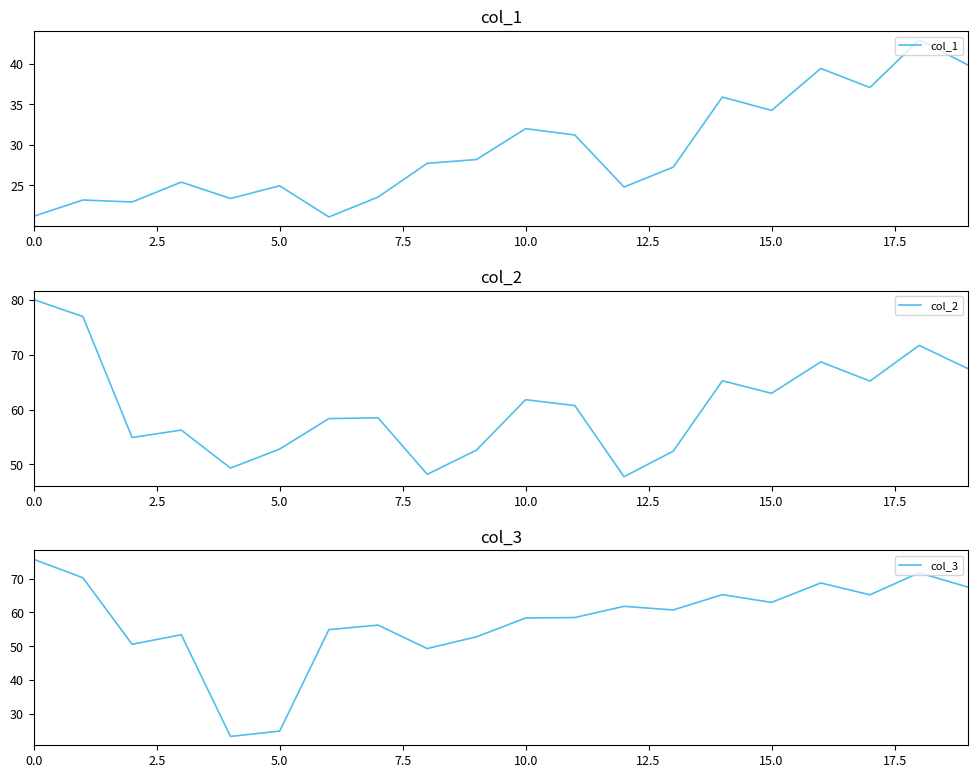

True or false: col_1 and col_3 intersect in this chart.

False